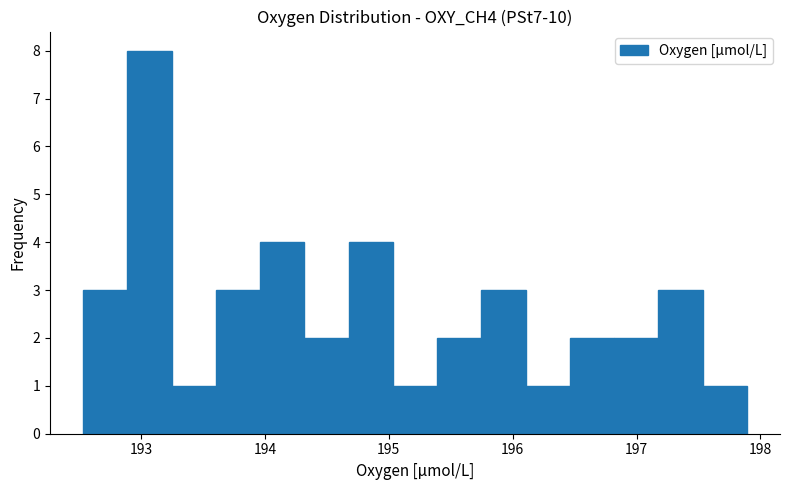

Read against the x-axis, roughly where is the centre of the tallest bar?

193.1